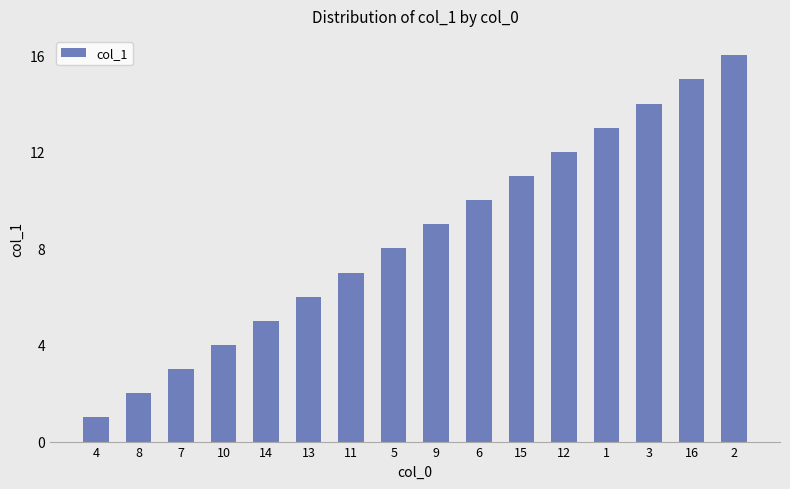

Which category has the highest value across all series?

2